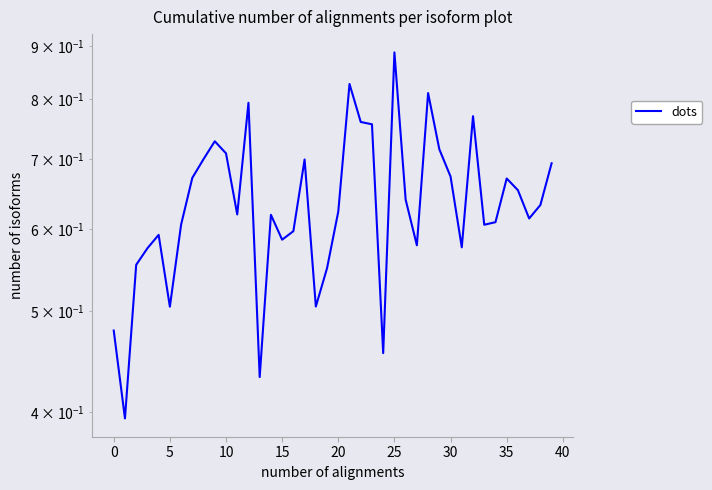

Reading left to right, what are all the values shown in this chart?

0.5	0.4	0.6	0.6	0.6	0.5	0.6	0.7	0.7	0.7	0.7	0.6	0.8	0.4	0.6	0.6	0.6	0.7	0.5	0.6	0.6	0.8	0.8	0.8	0.5	0.9	0.6	0.6	0.8	0.7	0.7	0.6	0.8	0.6	0.6	0.7	0.7	0.6	0.6	0.7